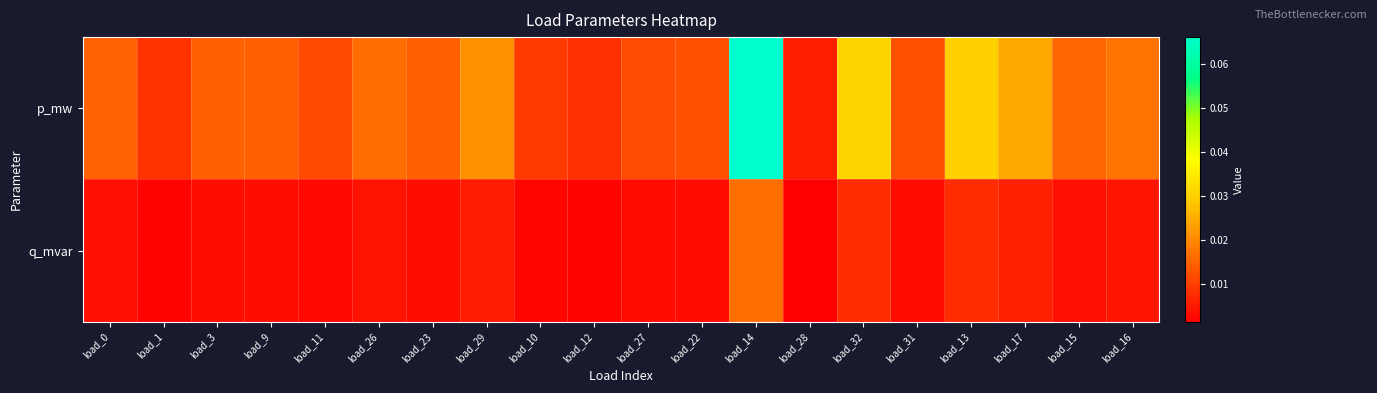

At load_1, list the series in order from largest to smallest.

p_mw, q_mvar